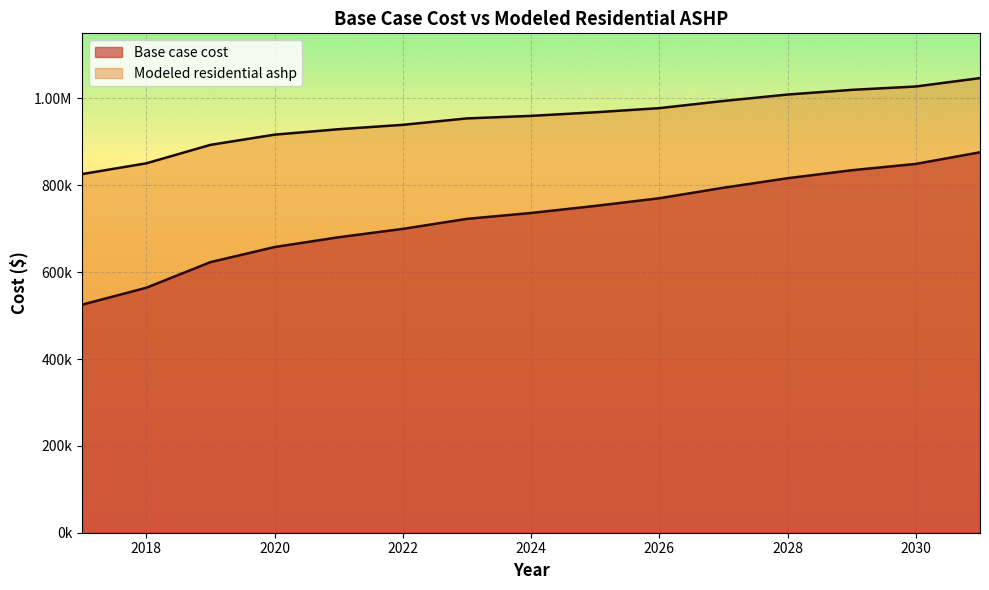

Read the Modeled residential ashp value at 2023.

954083.2